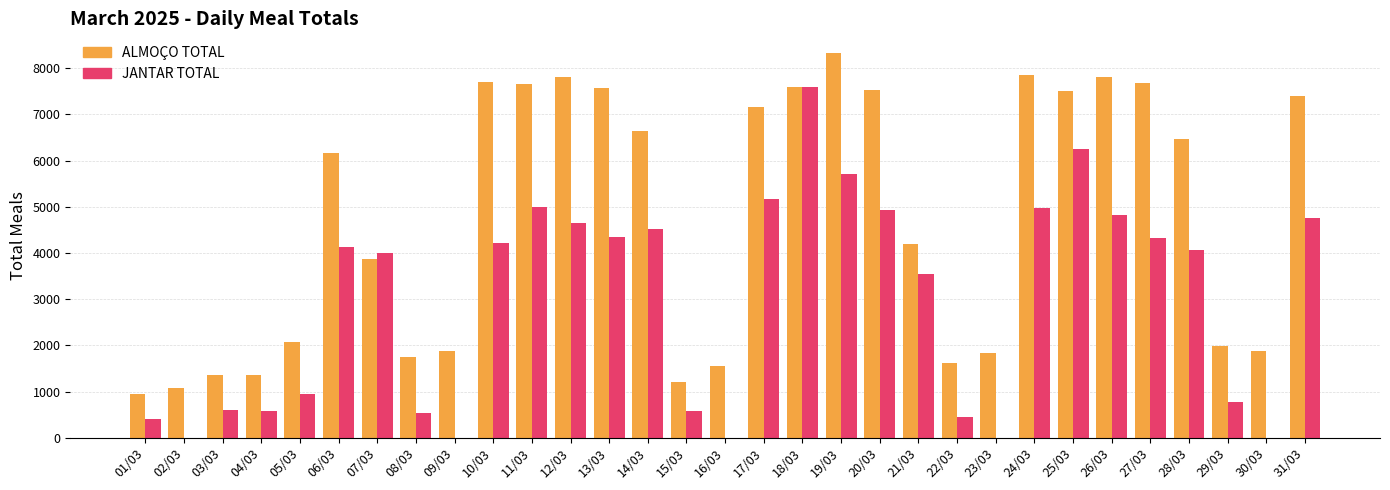

Which category has the highest value across all series?

19/03